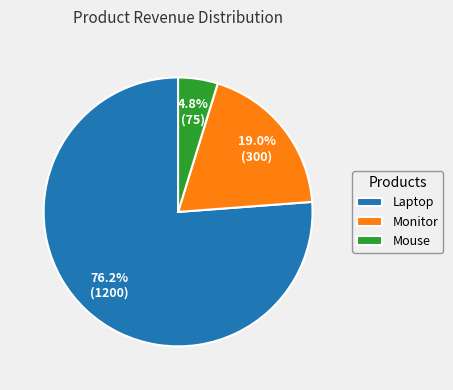

To the nearest percent, what is the average slice percentage?

33%